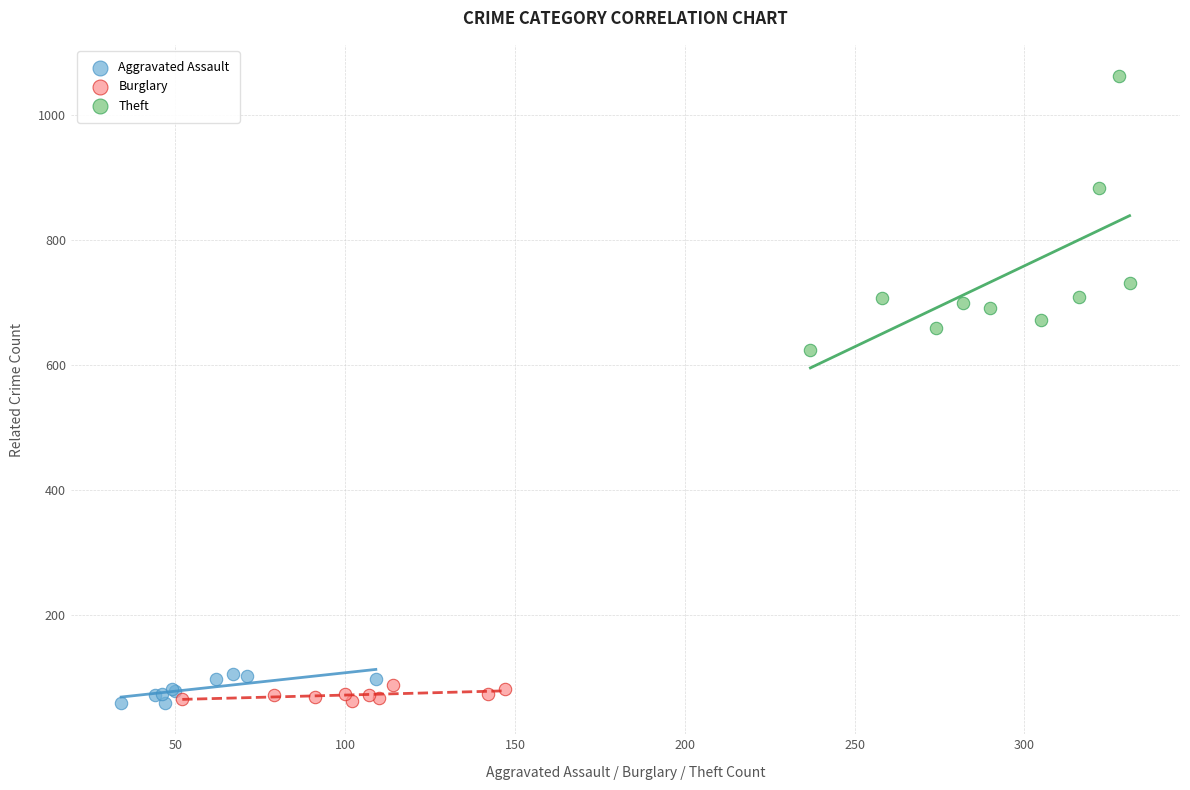

Which series reaches the maximum Y coordinate?

Theft